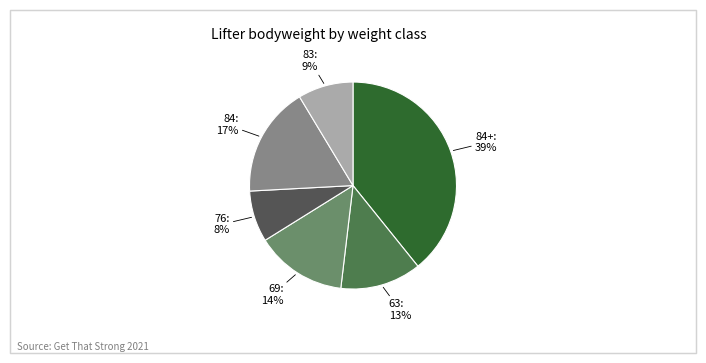

Count the number of slices in the pie.

6